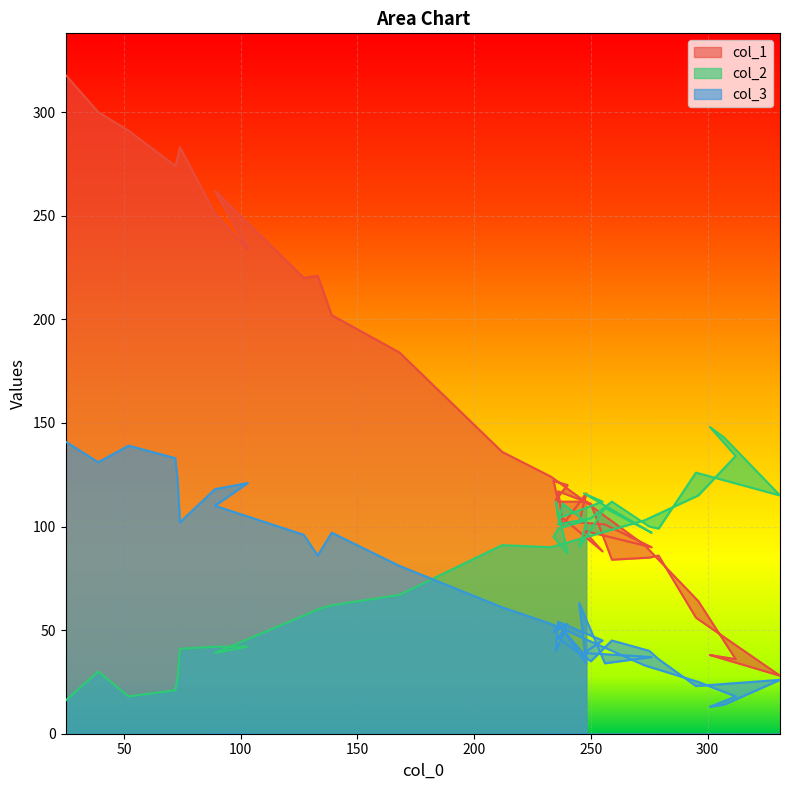

True or false: col_2 and col_3 intersect in this chart.

True